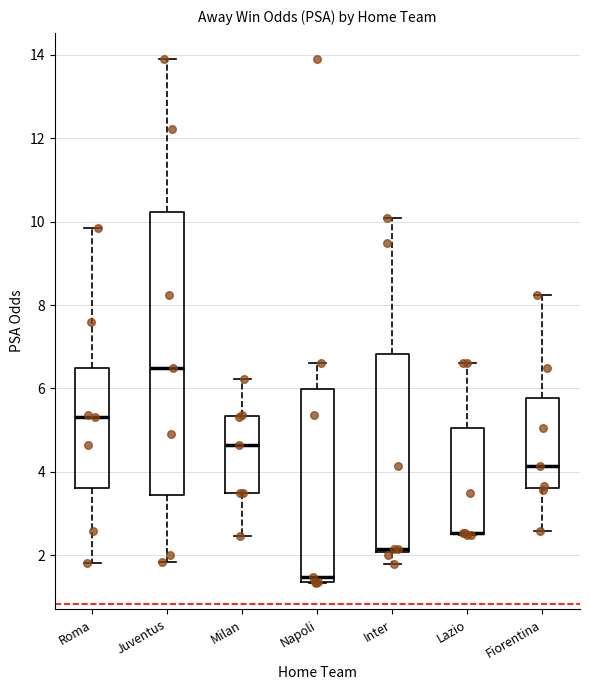

Reading left to right, transcribe this box plot: for each box, give where its median line is, the range the box spans, and where its two whiskers end, as read against the y-axis. The values are not printed on the chart, so give them approximately, as read against the axis.

Roma: median 5.4, box 3.6 to 6.4, whiskers 1.8 to 9.8
Juventus: median 6.4, box 3.4 to 10.2, whiskers 1.8 to 14.0
Milan: median 4.6, box 3.6 to 5.4, whiskers 2.4 to 6.2
Napoli: median 1.4 (just above the box's lower edge), box 1.4 to 6.0, whiskers 1.4 to 6.6
Inter: median 2.2, box 2.0 to 6.8, whiskers 1.8 to 10.2
Lazio: median 2.6 (drawn on the box's lower edge), box 2.6 to 5.0, whiskers 2.4 to 6.6
Fiorentina: median 4.2, box 3.6 to 5.8, whiskers 2.6 to 8.2